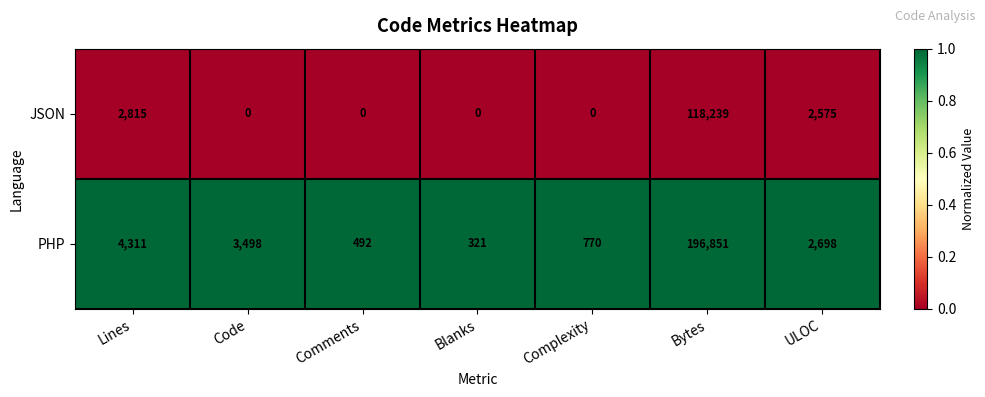

Reading left to right, list all the values displayed in this chart.

JSON: Lines=2815	Code=0	Comments=0	Blanks=0	Complexity=0	Bytes=118239	ULOC=2575
PHP: Lines=4311	Code=3498	Comments=492	Blanks=321	Complexity=770	Bytes=196851	ULOC=2698